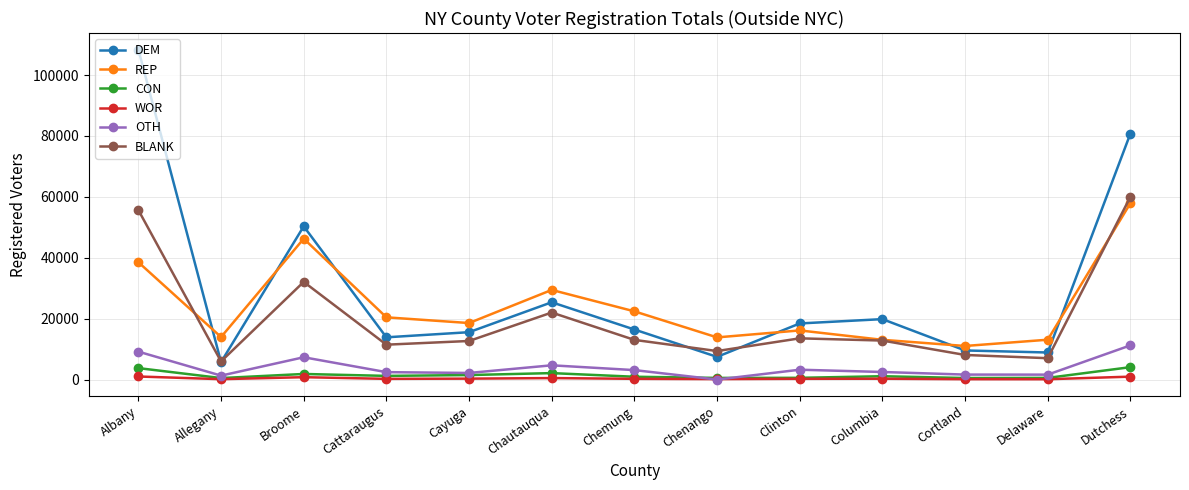

Which series has the largest range (max minus min)?

DEM